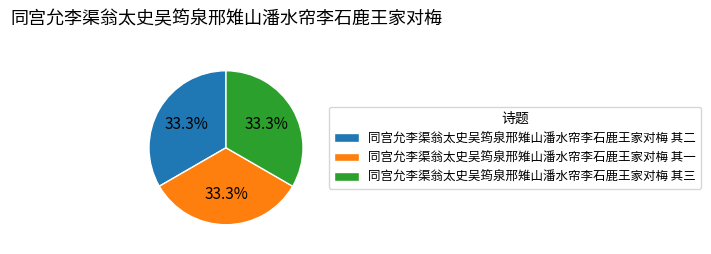

Do 同宫允李渠翁太史吴筠泉邢雉山潘水帘李石鹿王家对梅 其三 and 同宫允李渠翁太史吴筠泉邢雉山潘水帘李石鹿王家对梅 其二 together represent more than half of the pie?

Yes